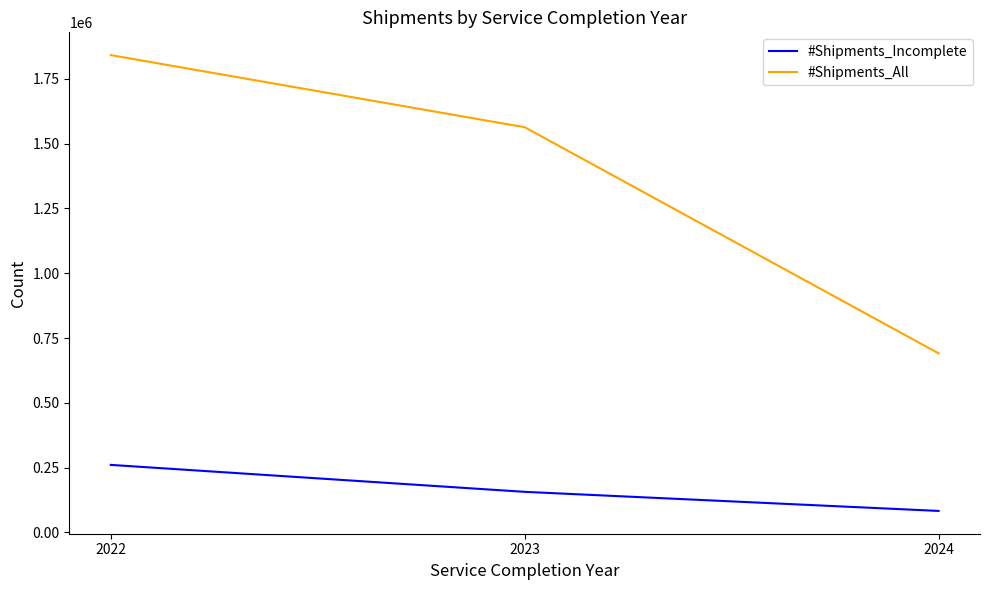

At which category is the sum across all series the highest?

2022